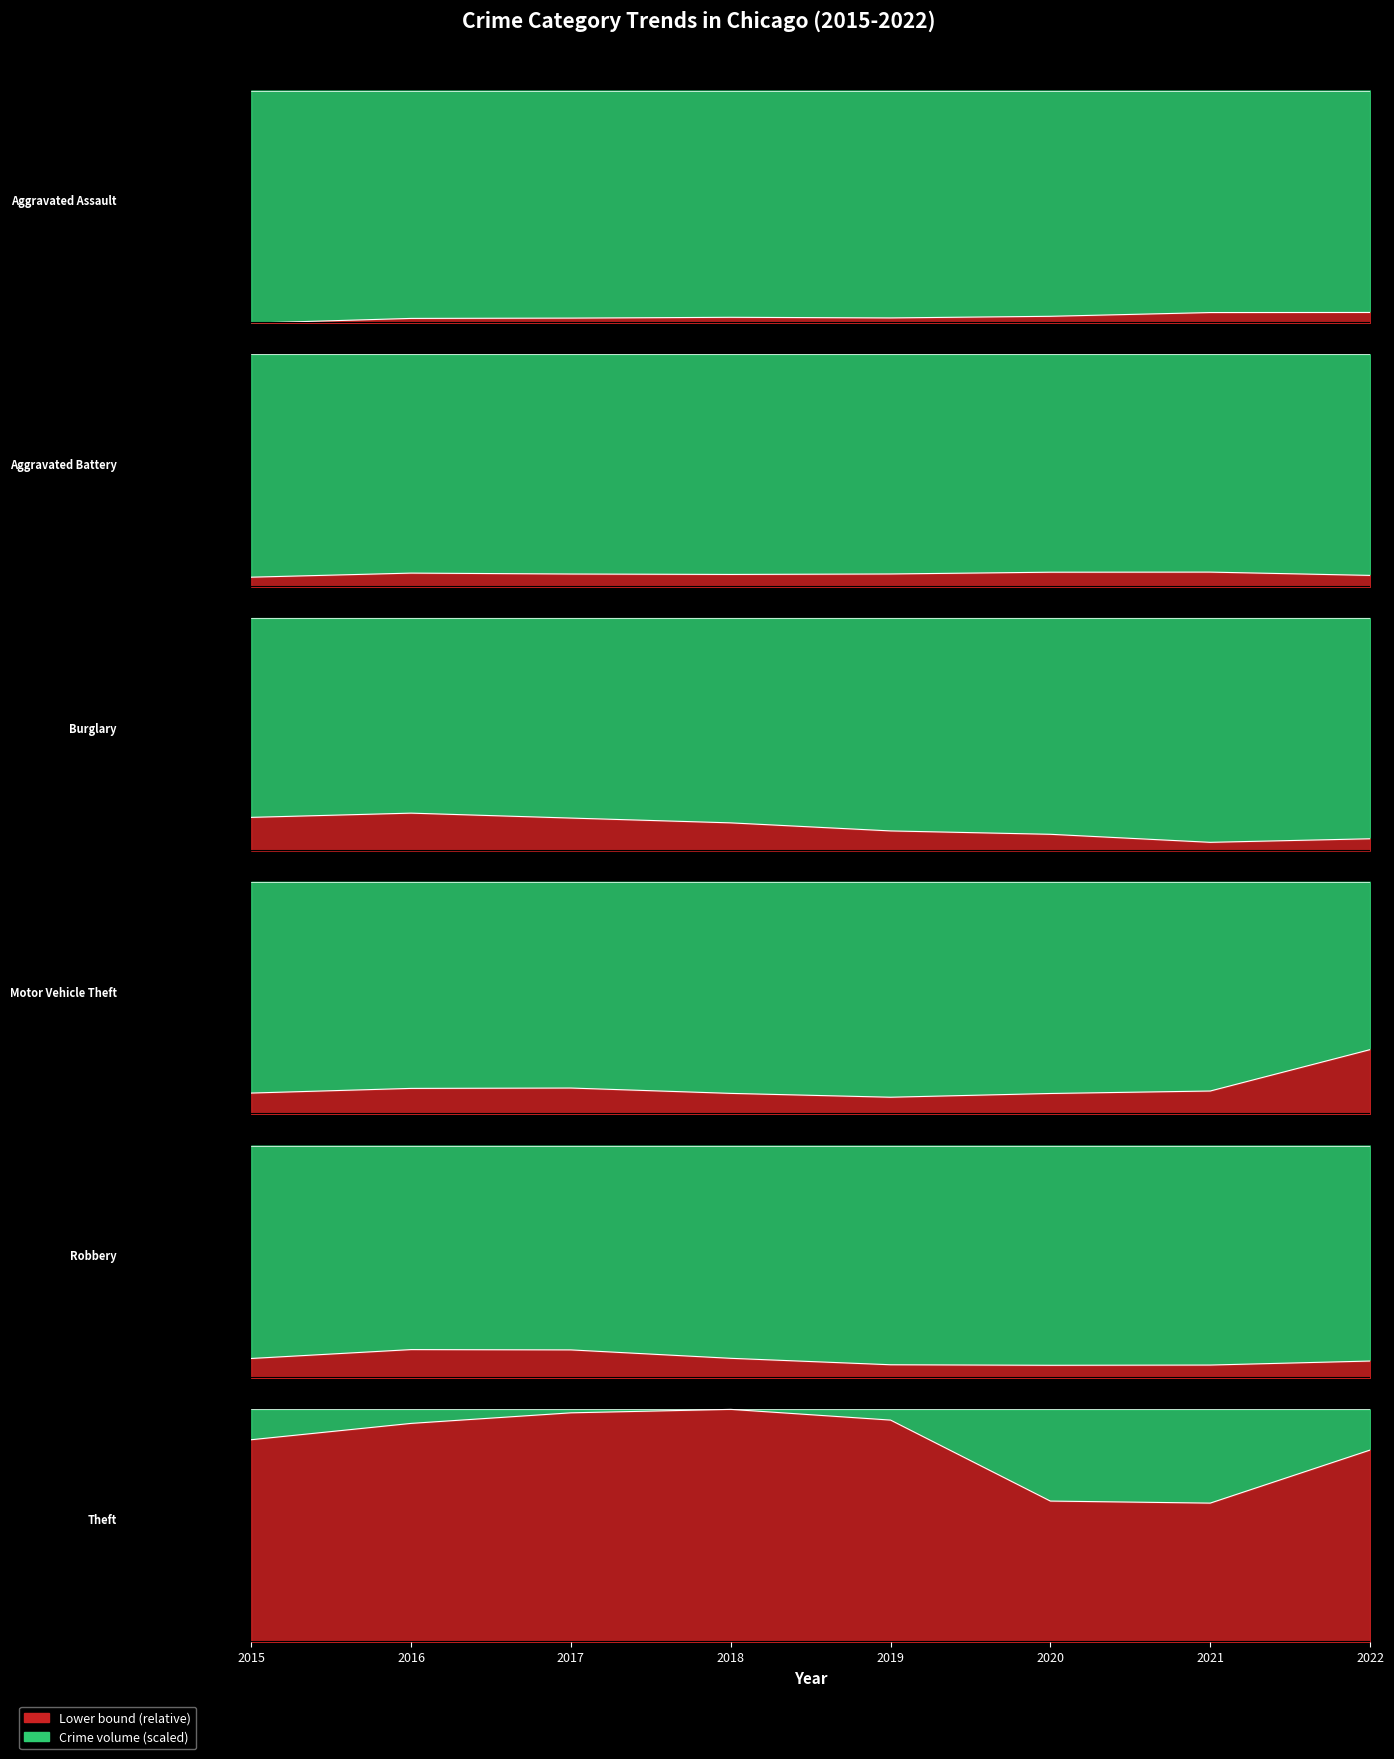

What is the difference between the maximum and minimum values in the Robbery series?

0.1